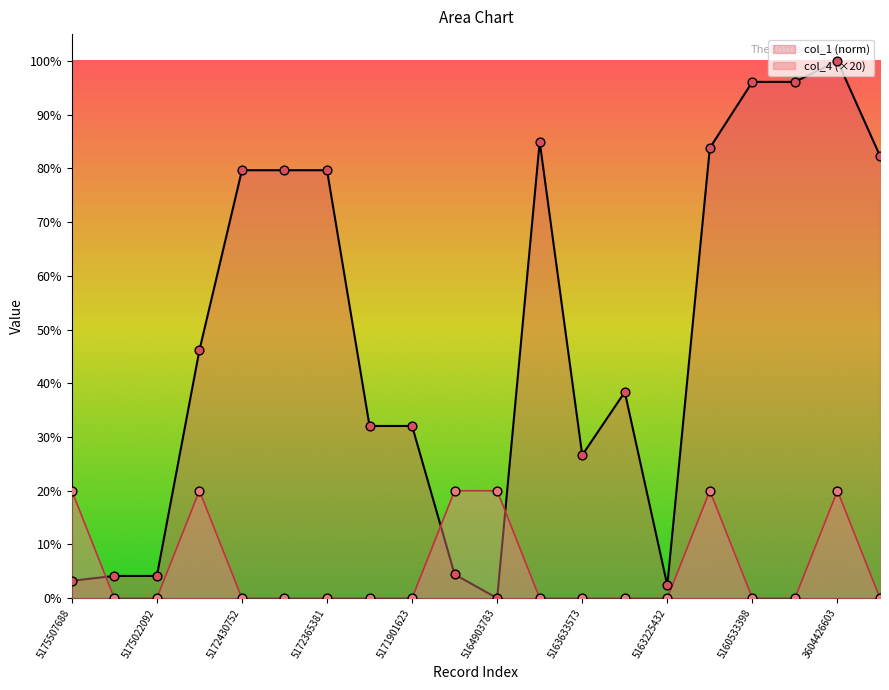

Is the value of col_1 at 5171949137 greater than the value of col_4 at 5163633573?

Yes